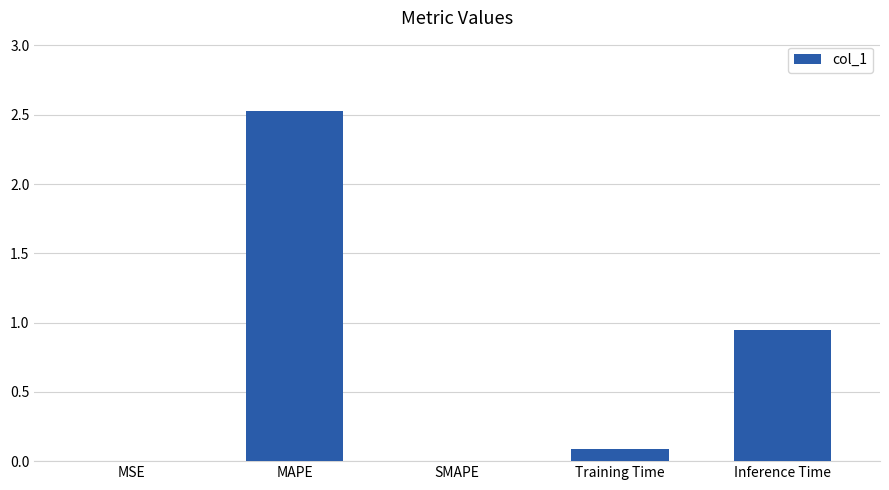

Read the value at MAPE.

2.5